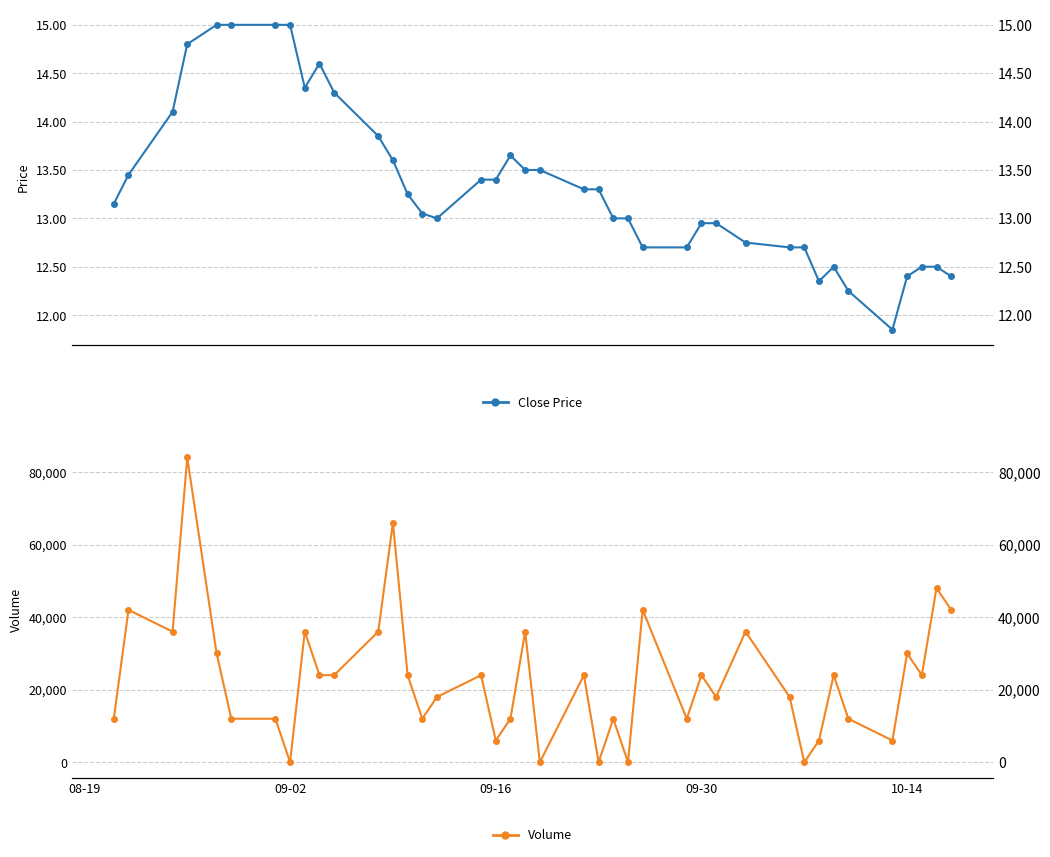

Which series has the widest spread of values?

Volume